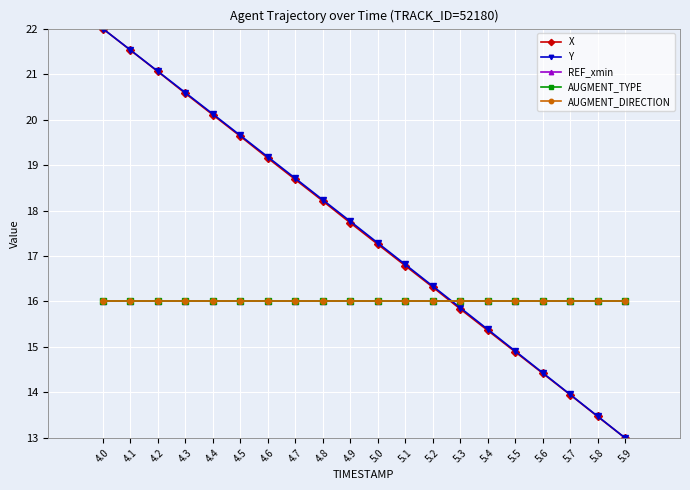

What is the value of the REF_xmin point at the 12th from the left?

16.0